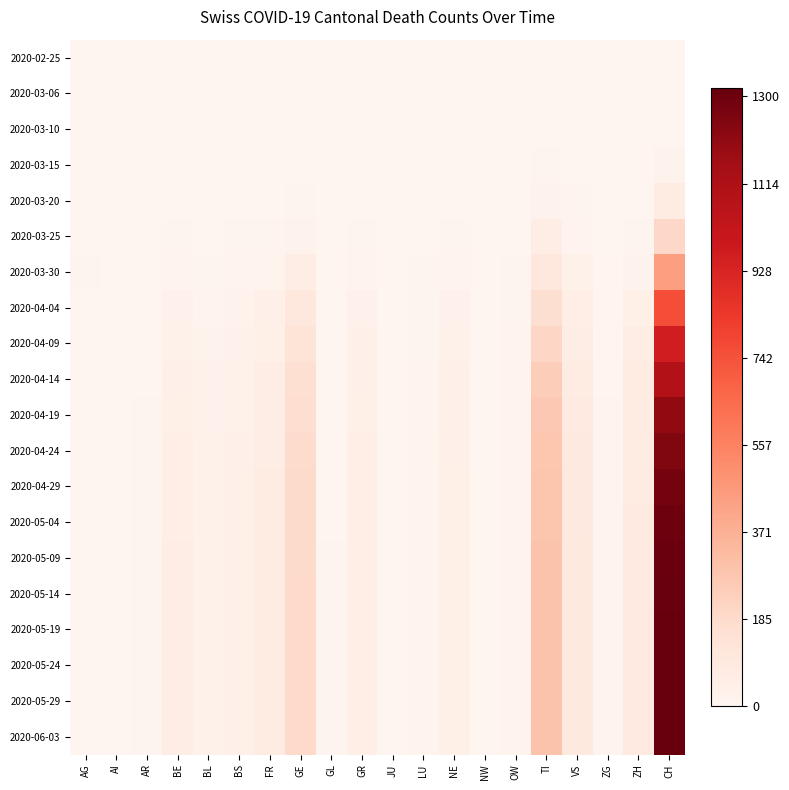

What is the total value across all series at GE?

2380